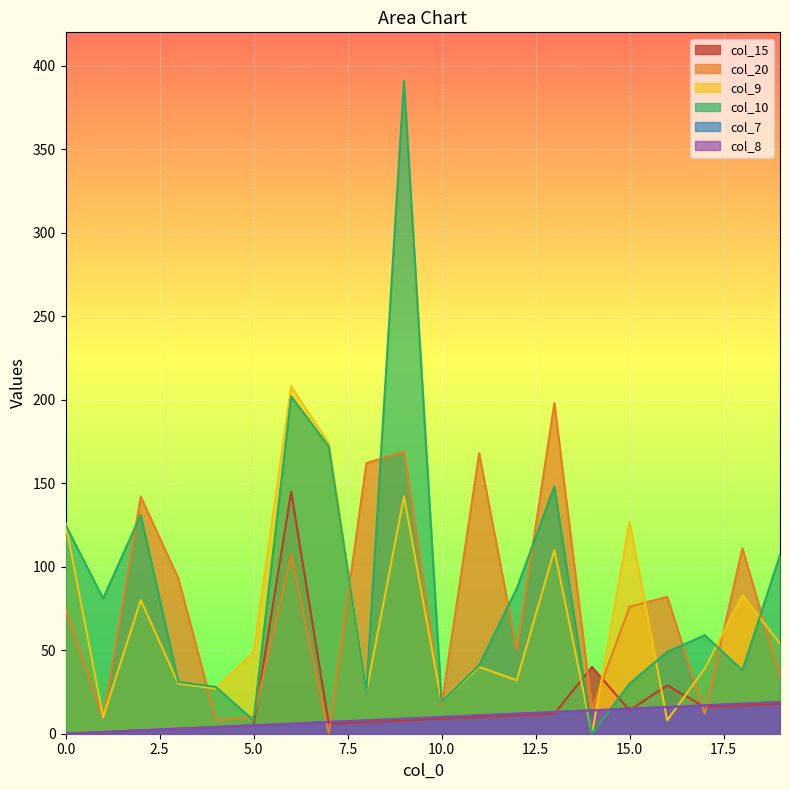

True or false: col_7 and col_15 intersect in this chart.

False